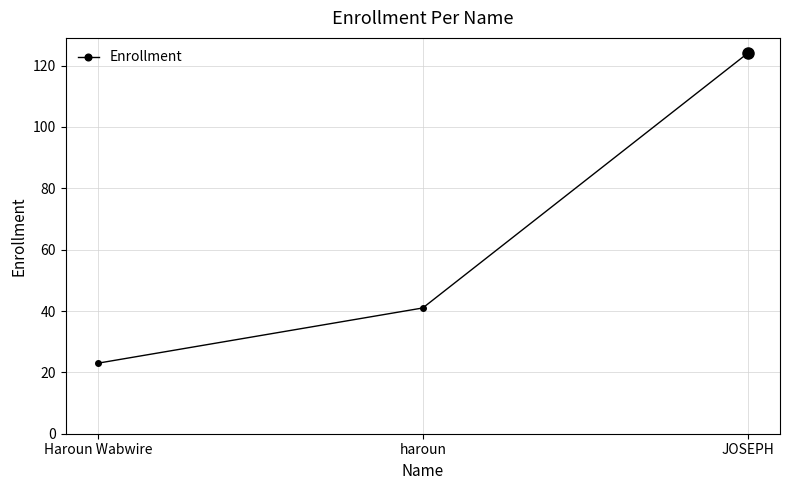

What is the sum of the values at Haroun Wabwire and JOSEPH?

147